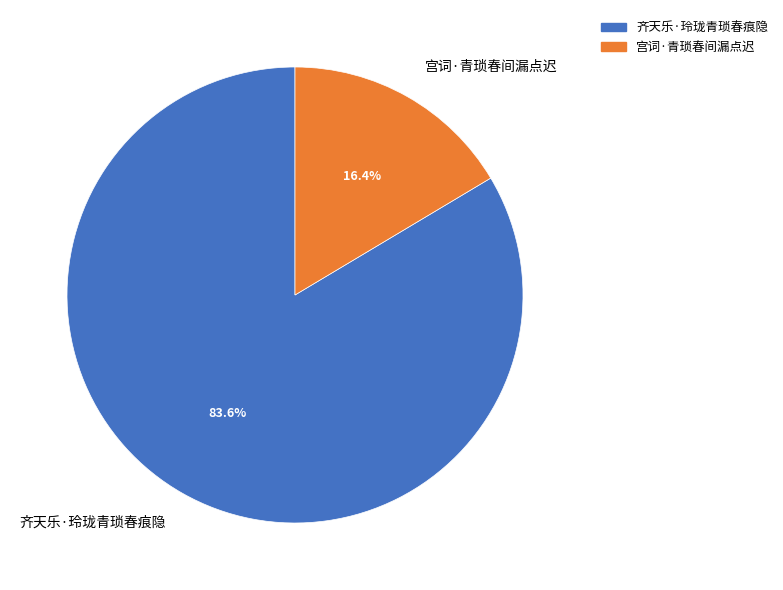

Does 齐天乐·玲珑青琐春痕隐 represent more than half of the total?

Yes